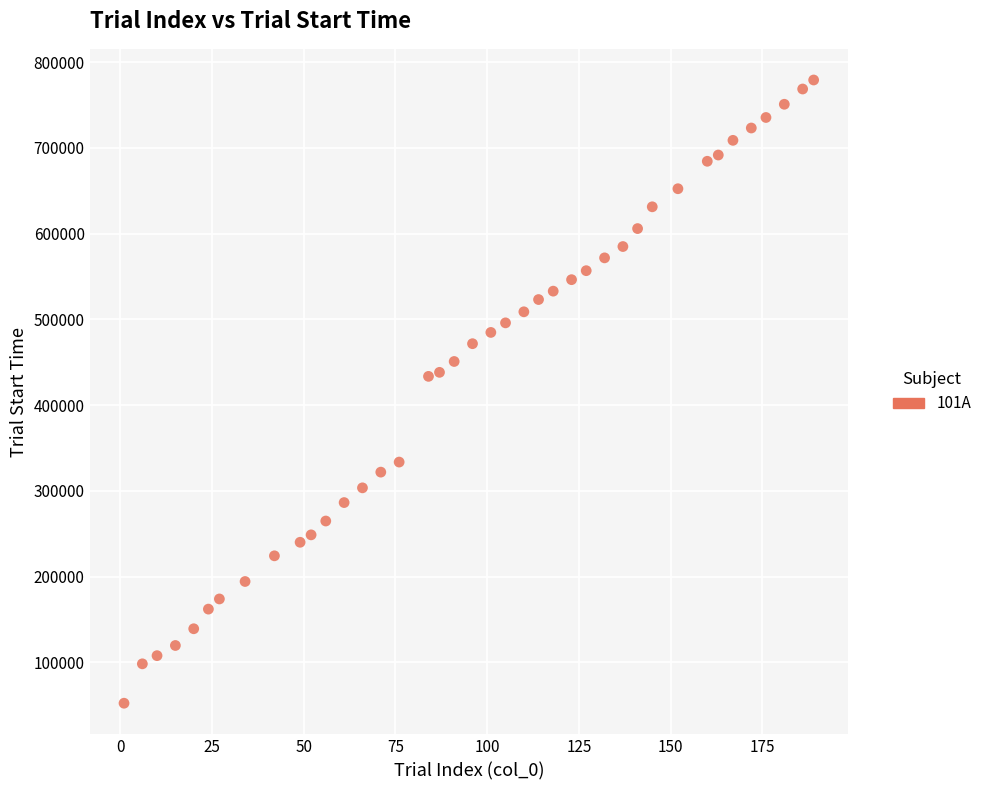

What is the range of Y values (max minus min)?

726920